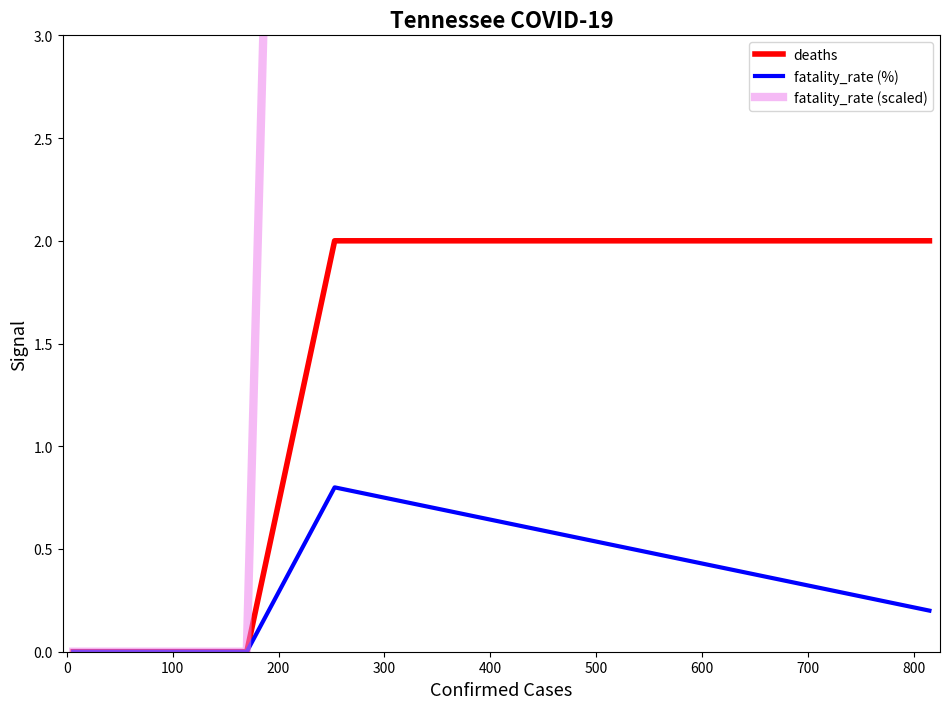

How many data points in deaths are above 0?

2